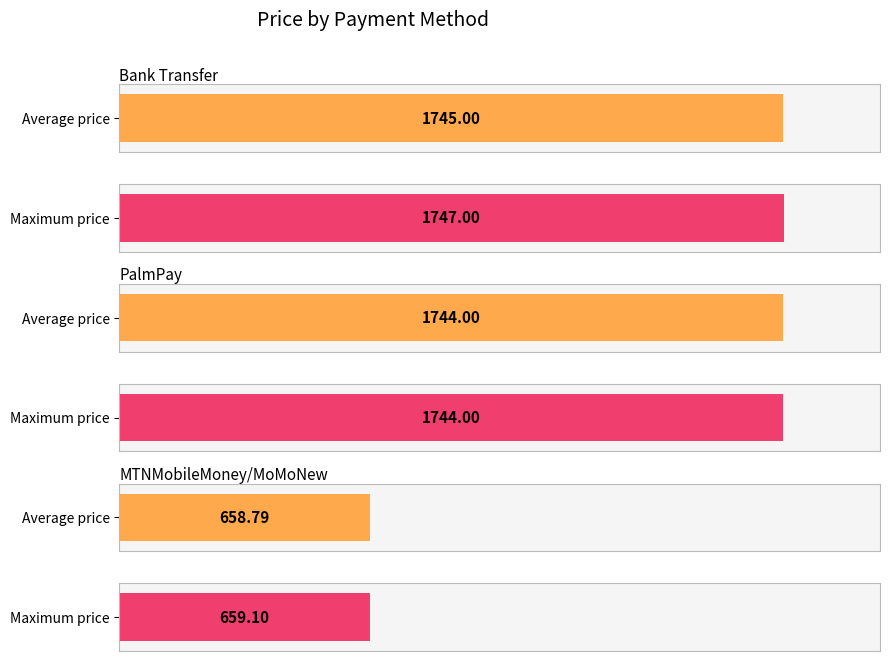

What is the value of the 8th bar from the left?

659.1